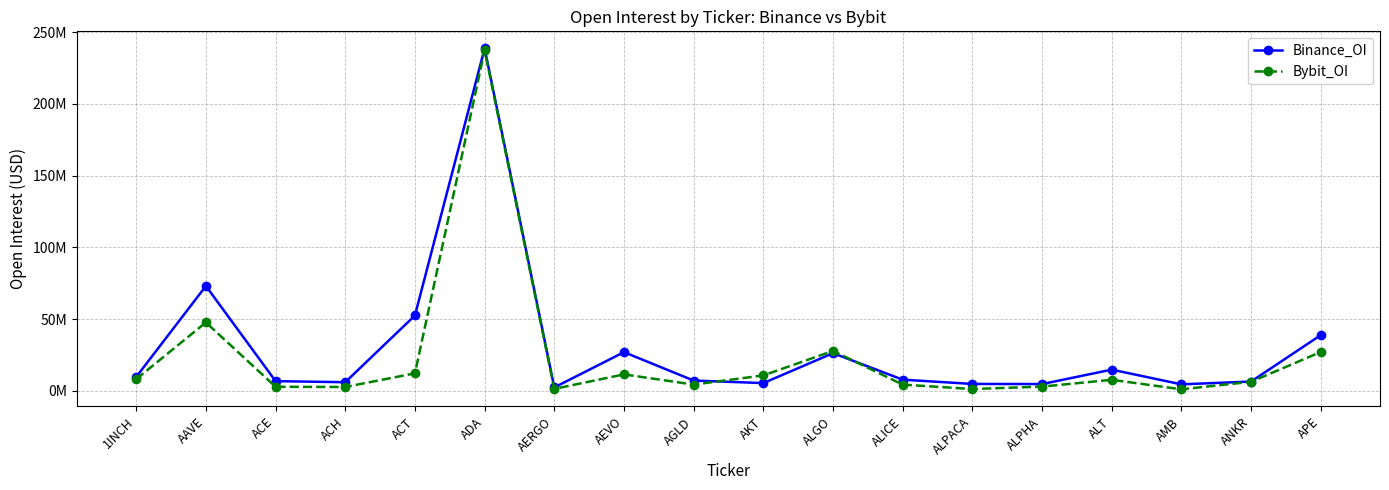

What is the difference between the highest and lowest values at 1INCH?

1552372